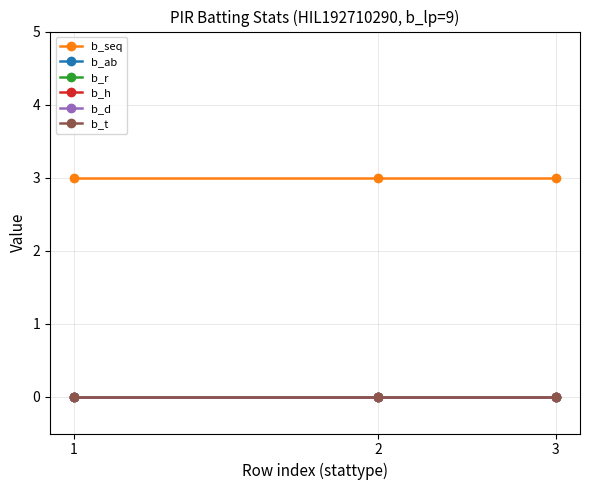

Is this an area chart (filled region under the line)?

No